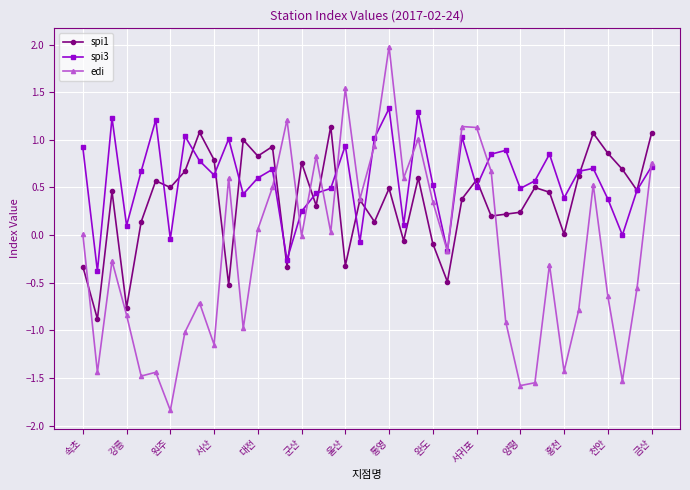

Which series has the largest total across all categories?

spi3